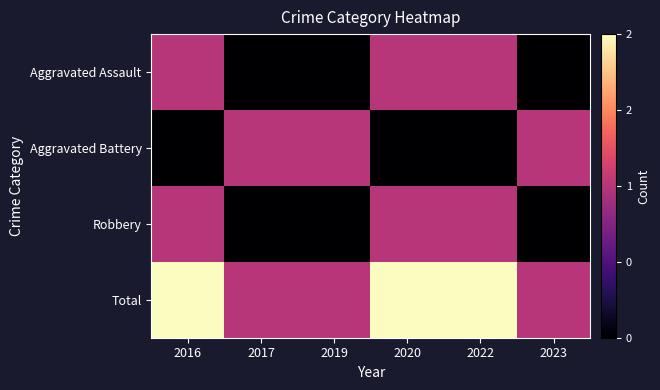

At which category does the chart reach its minimum across all series?

2017